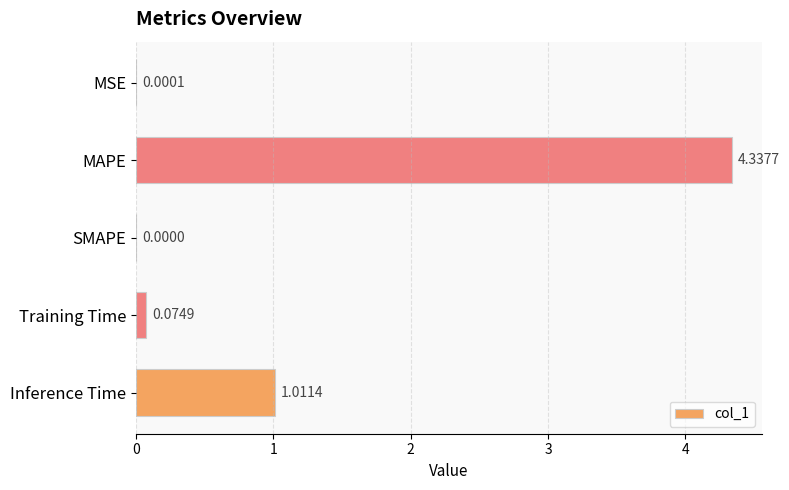

Which category has the highest value across all series?

MAPE